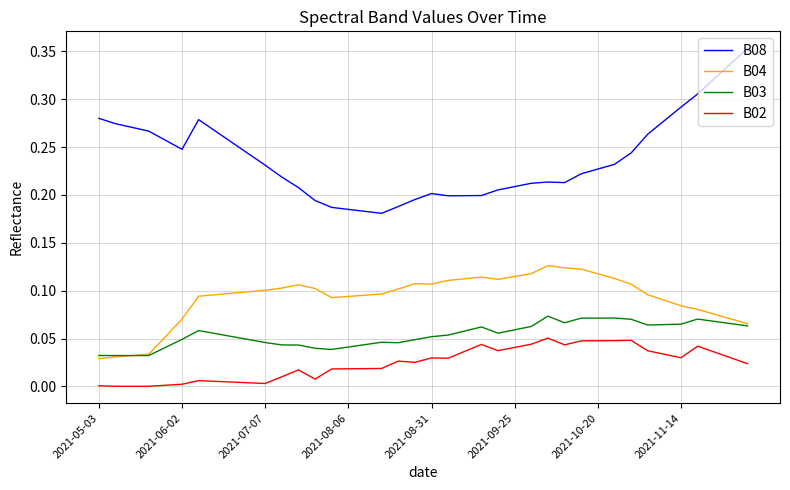

List the series in order of their peak value, highest first.

B08, B04, B03, B02